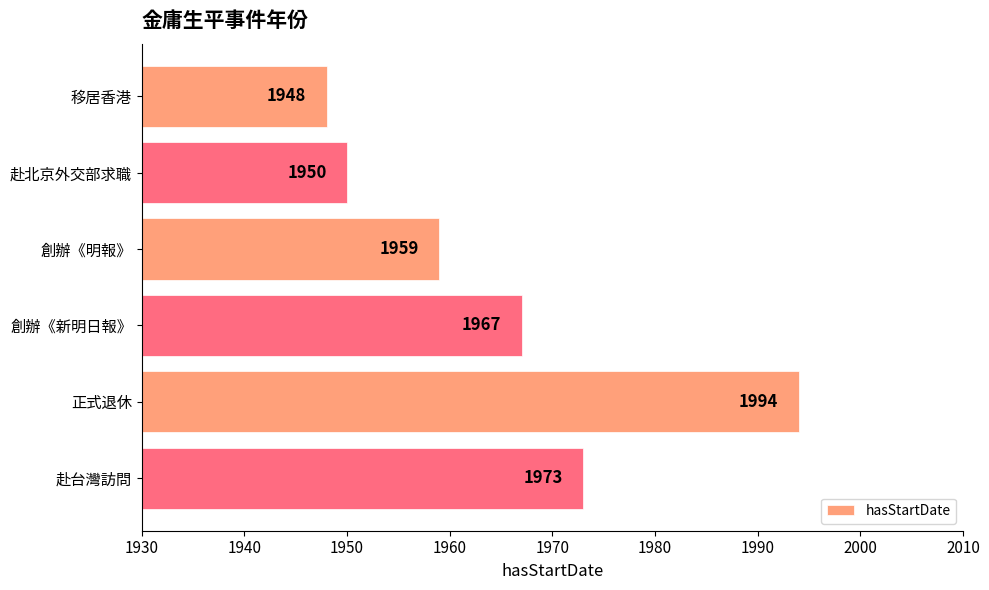

Count the number of categories in the chart.

6